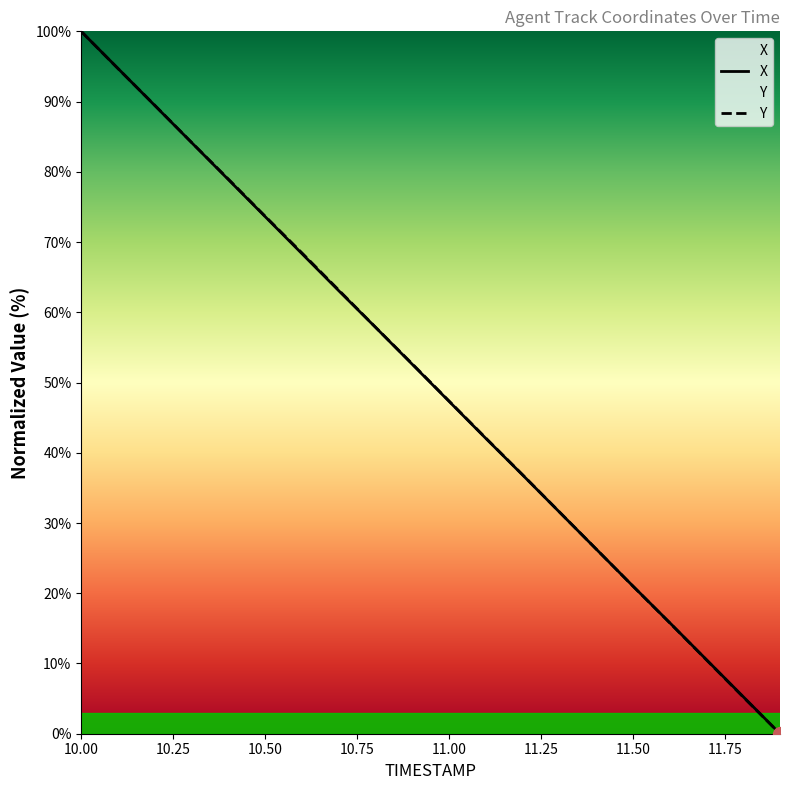

What is the total value across all series at 10.50?

147.3